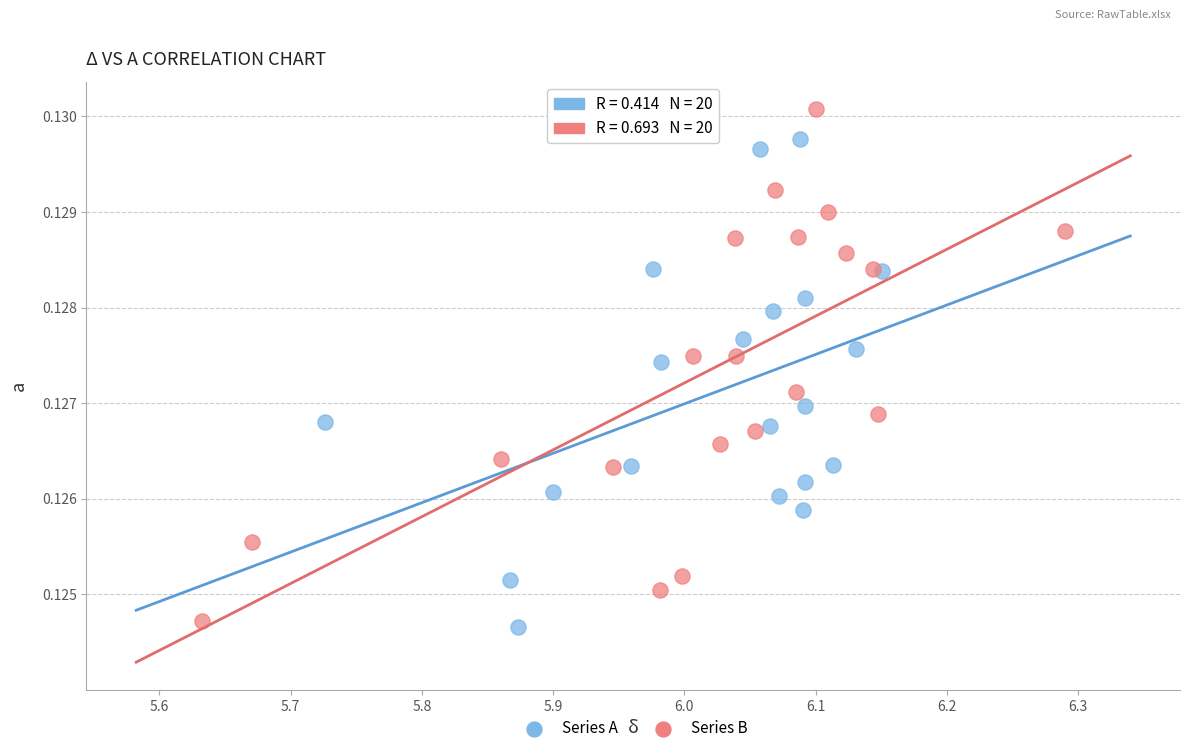

Which series contains the highest Y value?

Series B